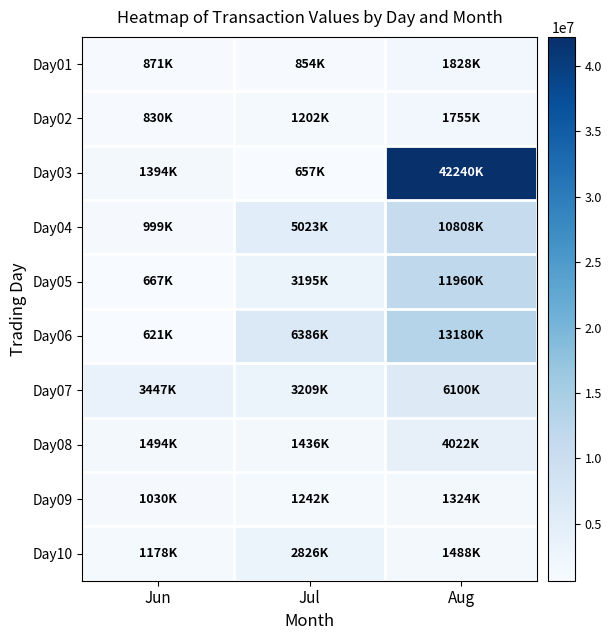

How many data points does each series have?

3